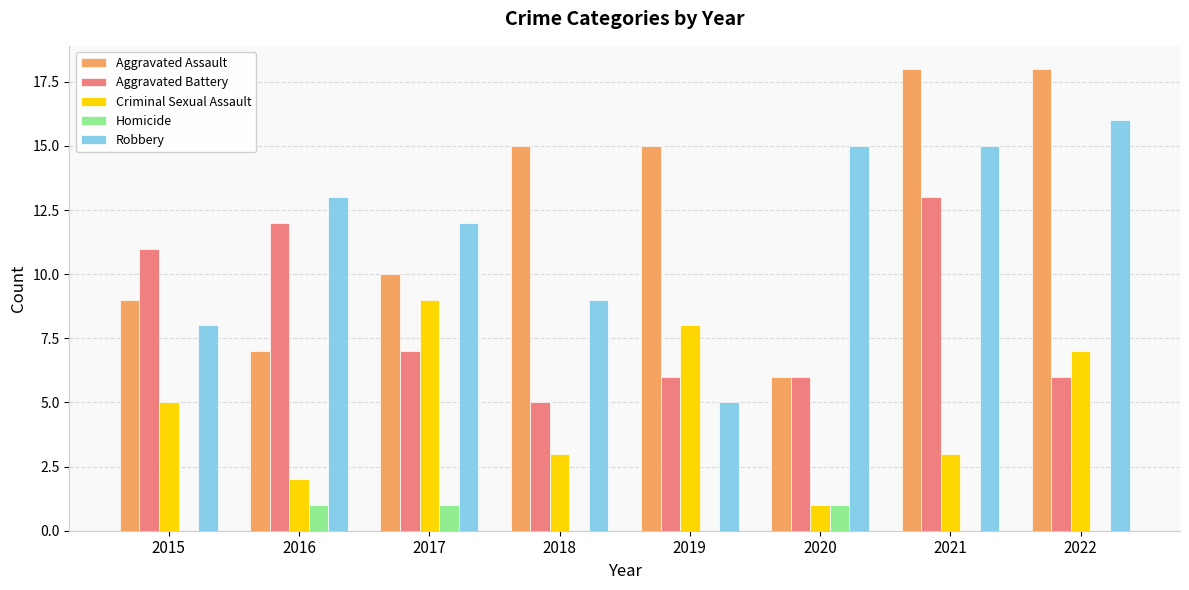

What is the sum of all Aggravated Battery values?

66